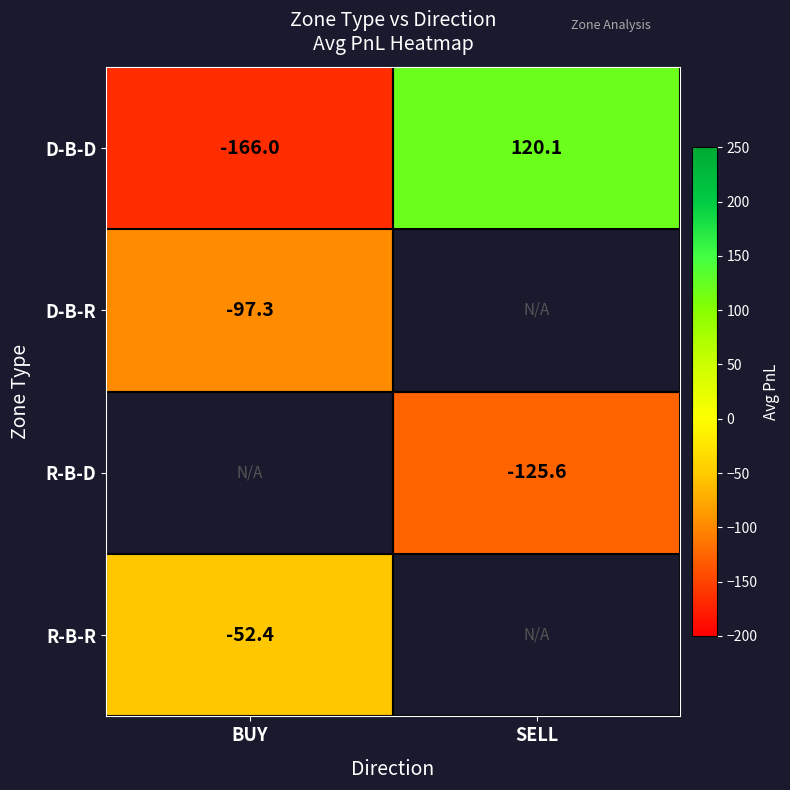

True or false: R-B-D has a value of -173.9 at SELL.

False